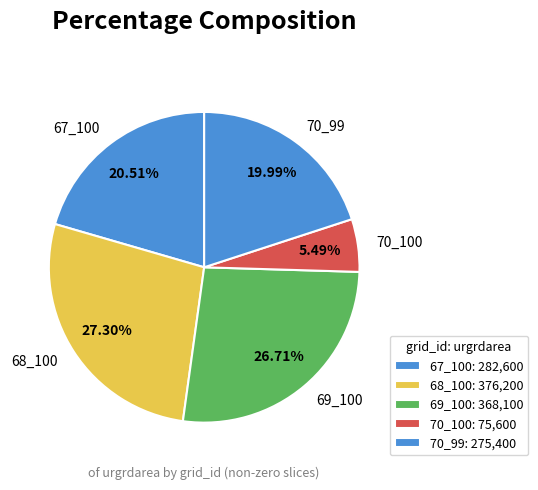

To the nearest percent, what is the difference between the largest and smallest slice percentages?

22%